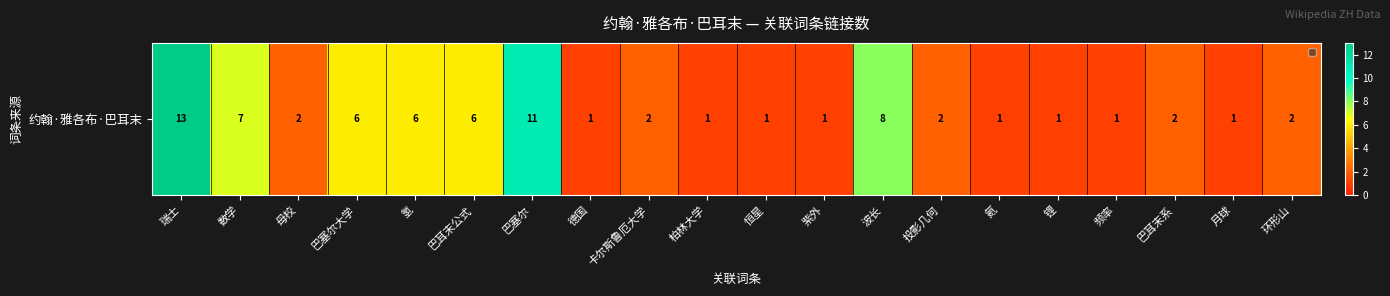

What is the average value?

4